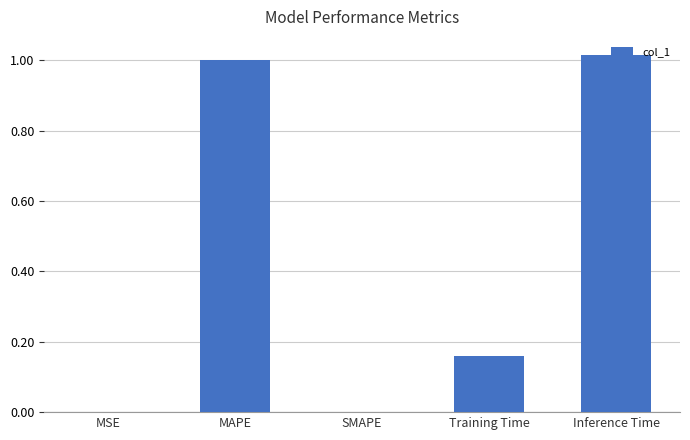

True or false: the data shows 0.3 at MAPE.

False